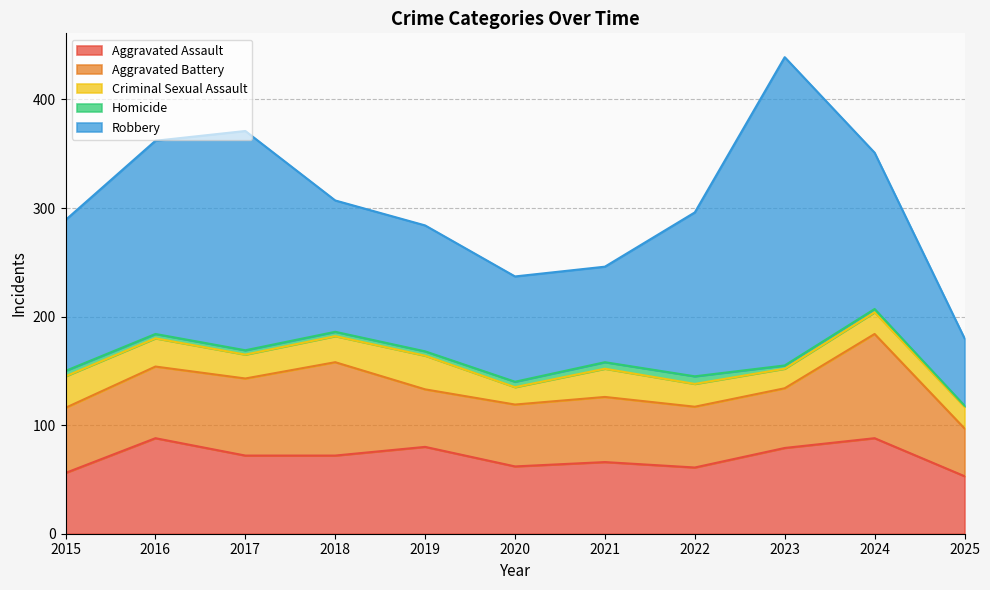

What is the average value of the Homicide series?

4